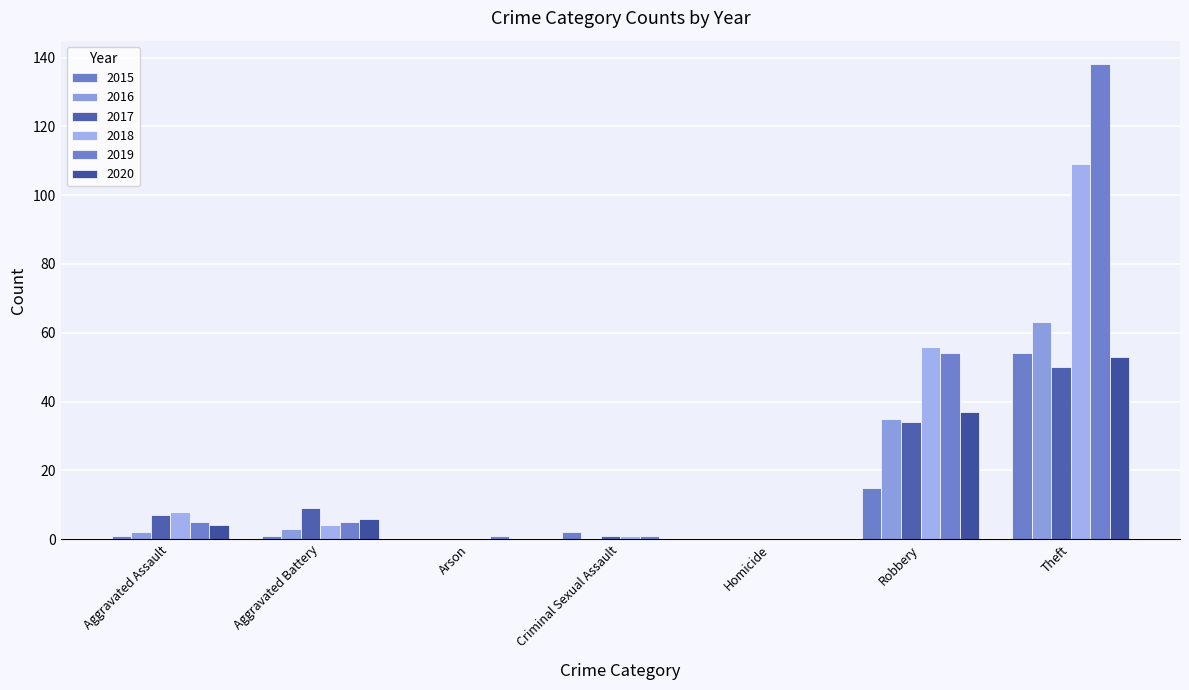

Is it true that 2015 equals 35 at Homicide?

False